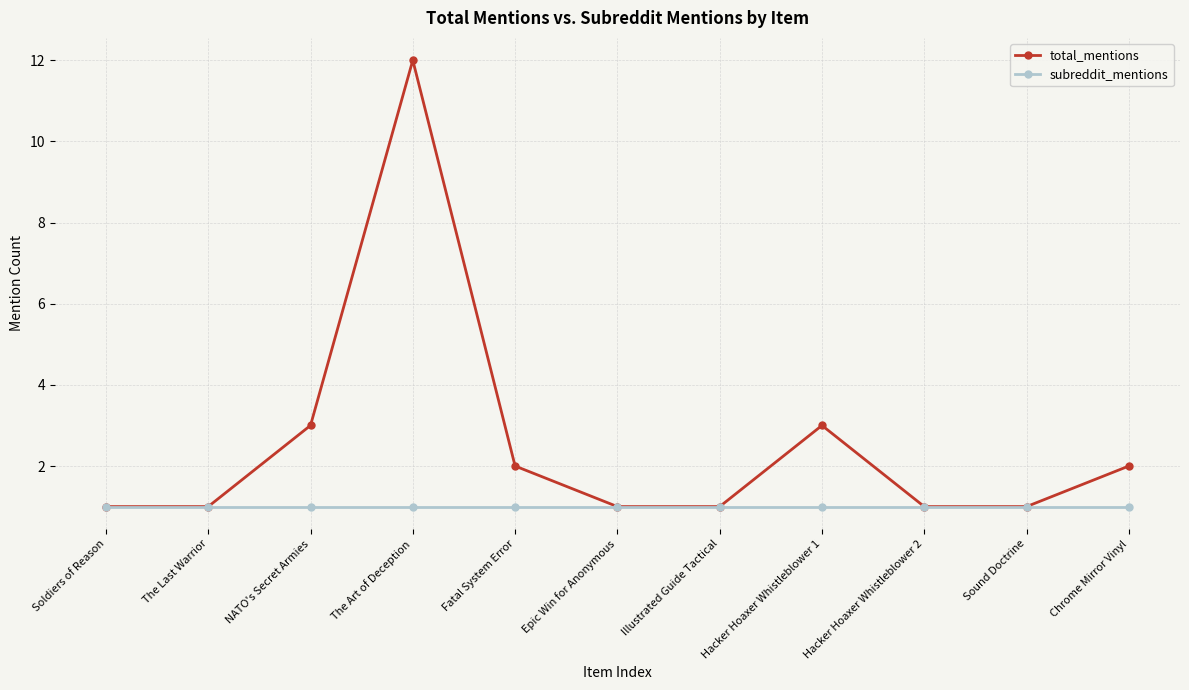

Reading left to right, extract all data points from this chart.

total_mentions: 1	1	3	12	2	1	1	3	1	1	2
subreddit_mentions: 1	1	1	1	1	1	1	1	1	1	1